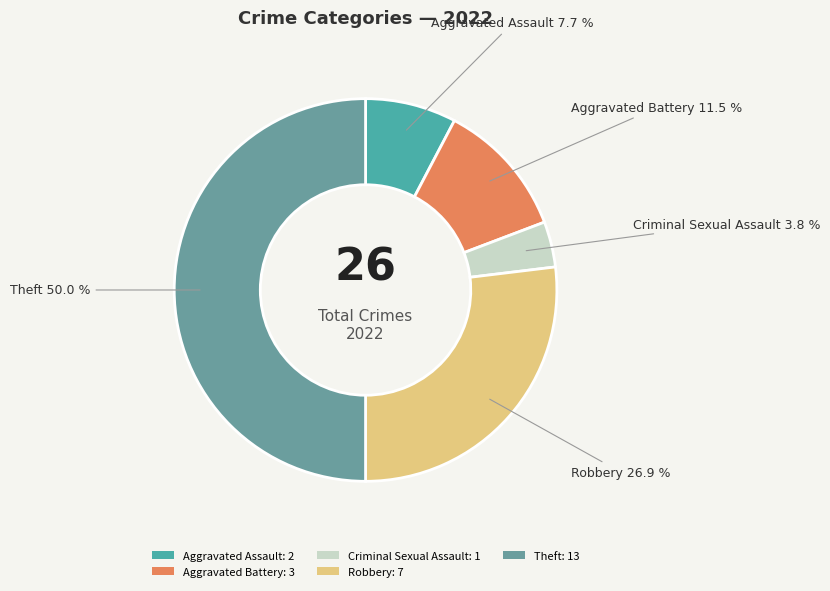

What is the ratio of the value at Aggravated Assault to the value at Aggravated Battery?

0.7